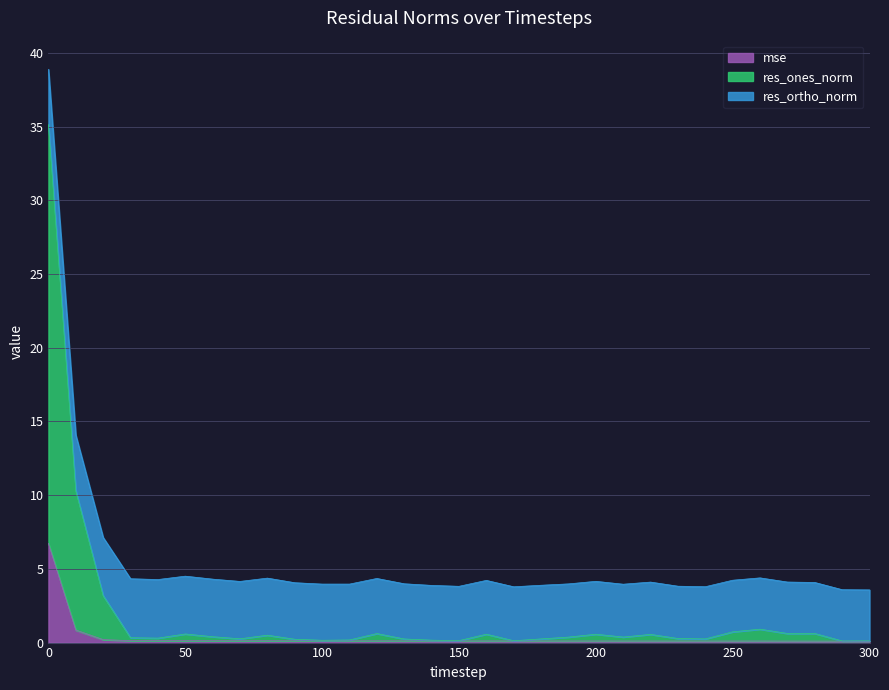

How many lines are shown in the chart?

3